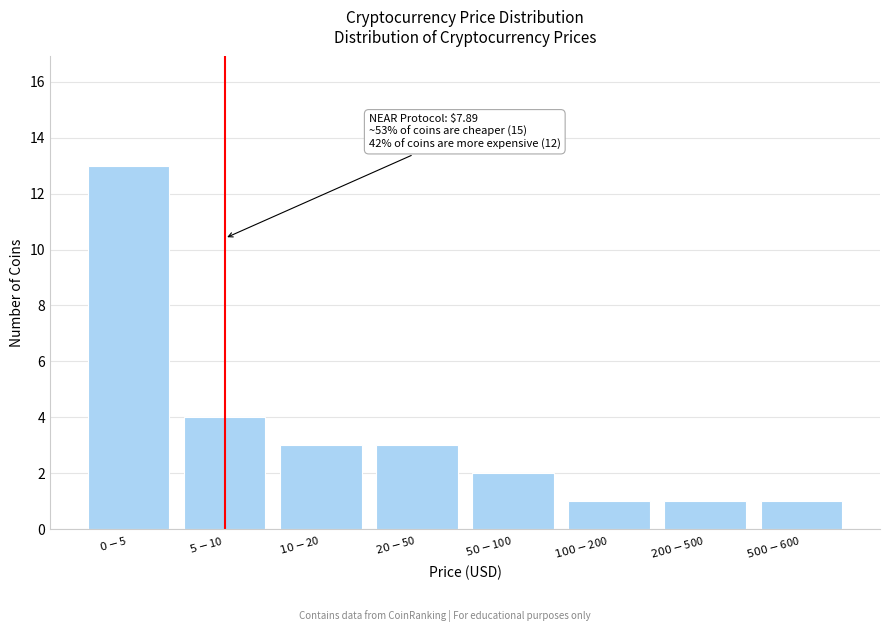

Reading left to right, list all the values displayed in this chart.

13	4	3	3	2	1	1	1